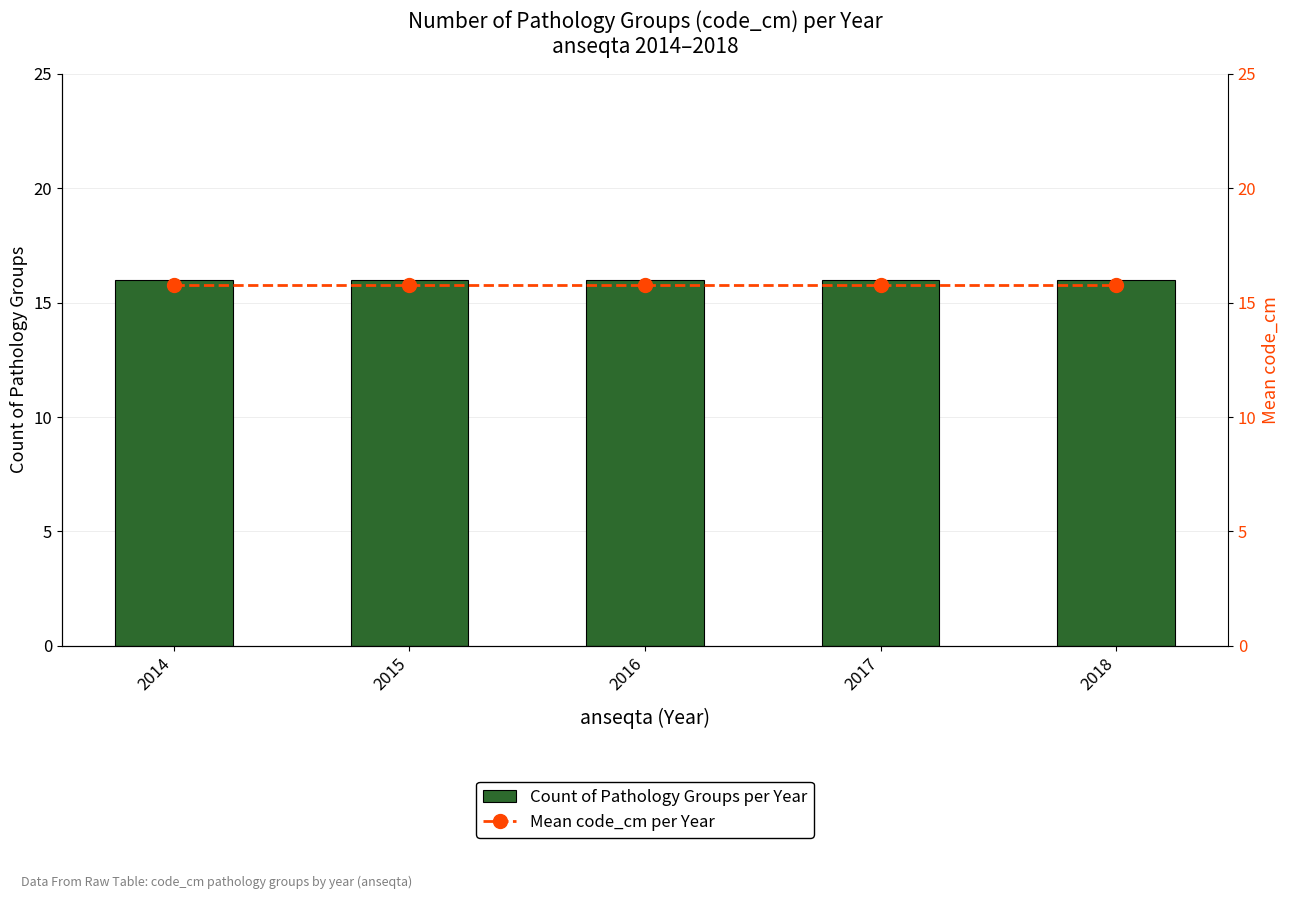

True or false: Count of Pathology Groups per Year has a value of 21.9 at 2018.

False